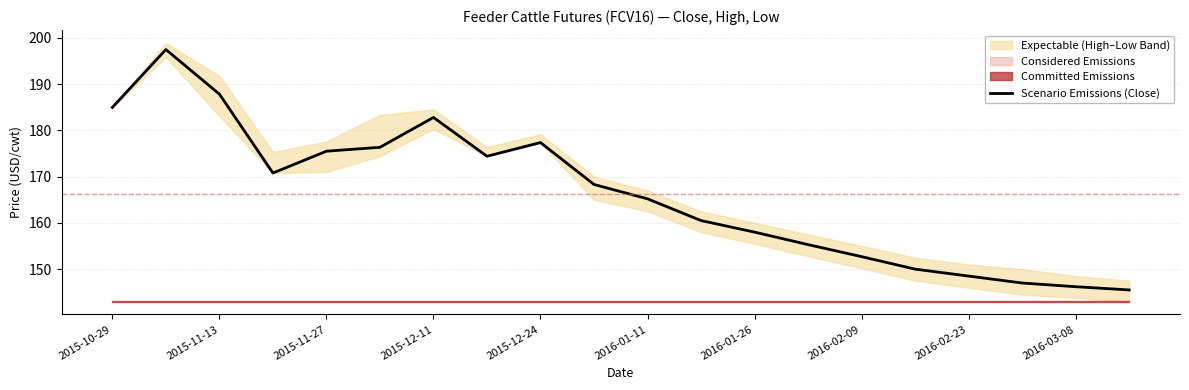

Where does the data first go above 168?

2015-10-29